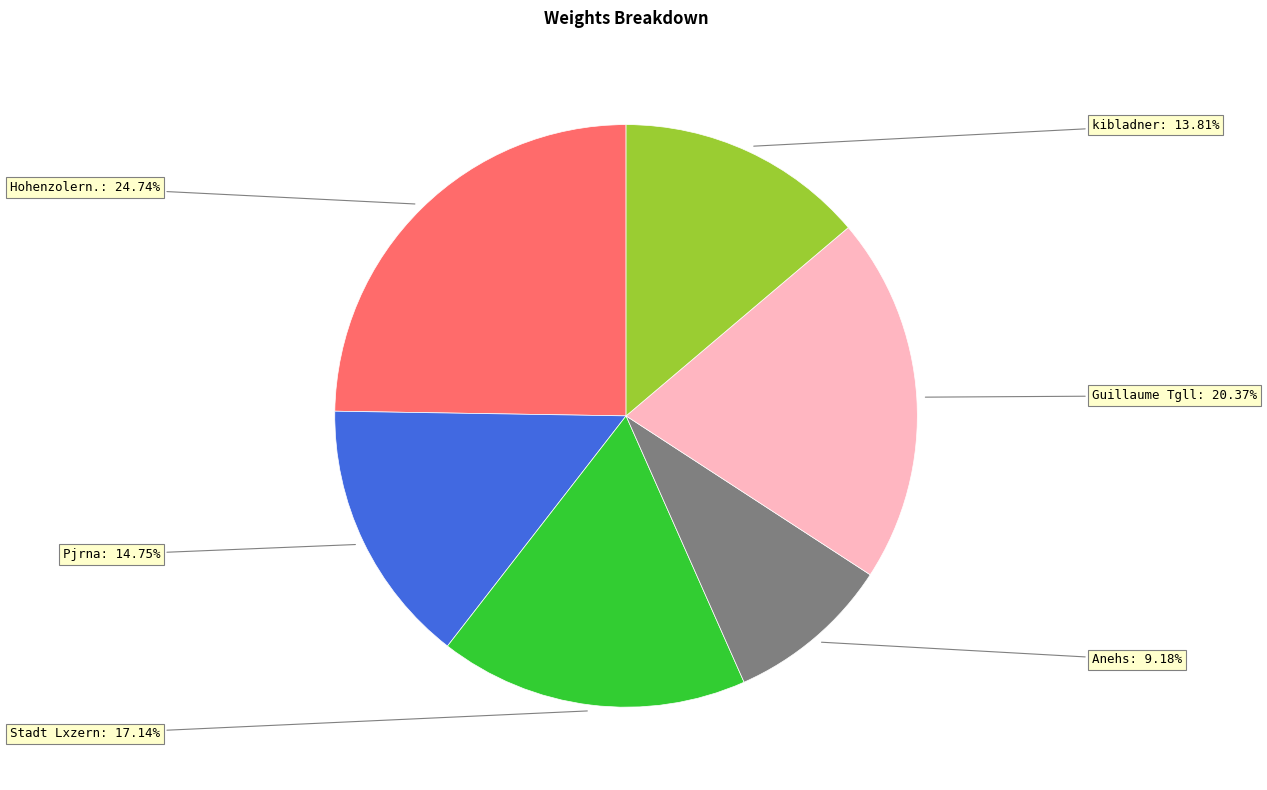

Is there any slice that represents more than half of the pie?

No